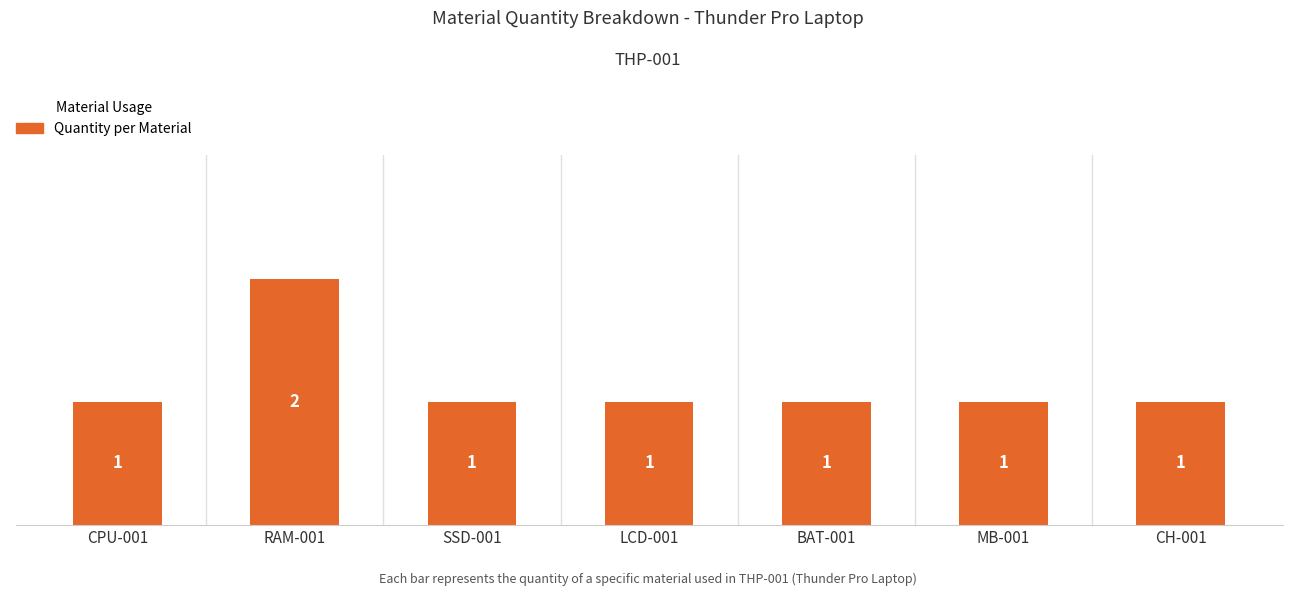

Does the chart contain any negative values?

No